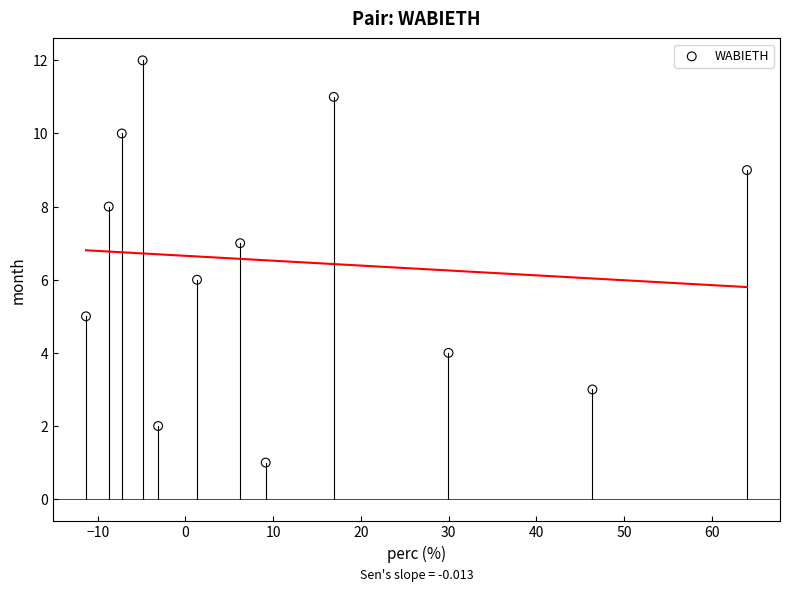

How many data points are displayed?

12